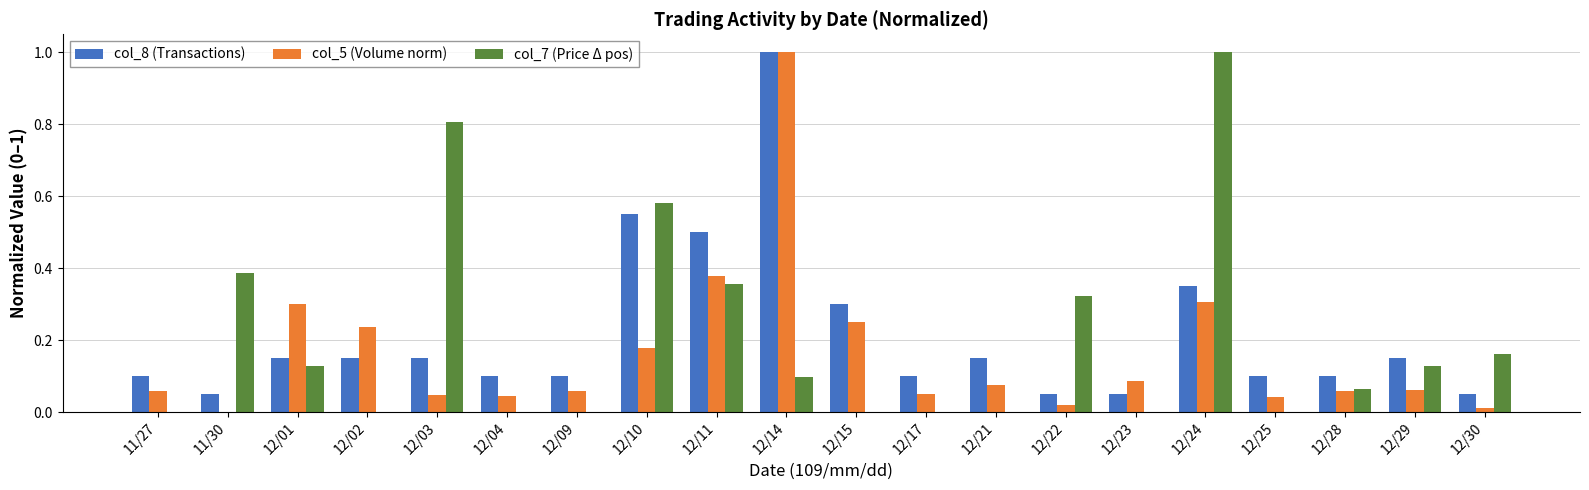

How many categories are shown in the chart?

20